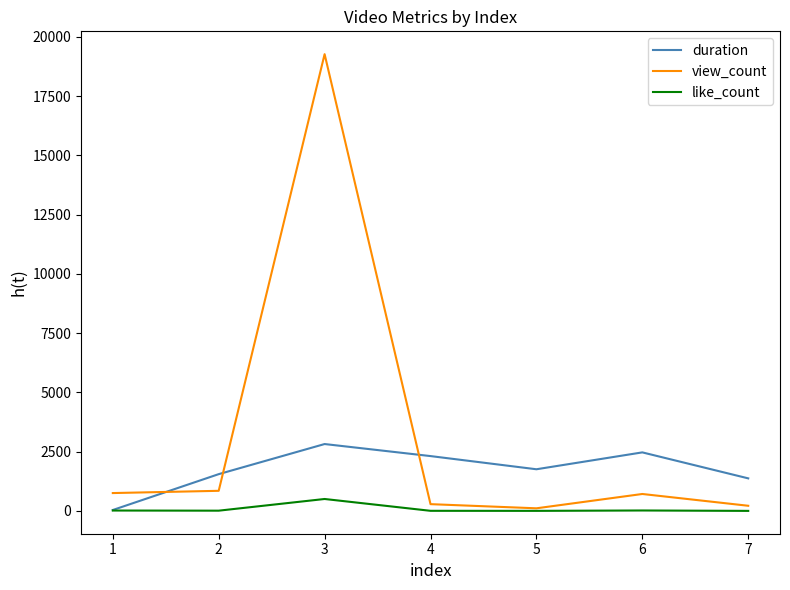

Which series has the widest spread of values?

view_count